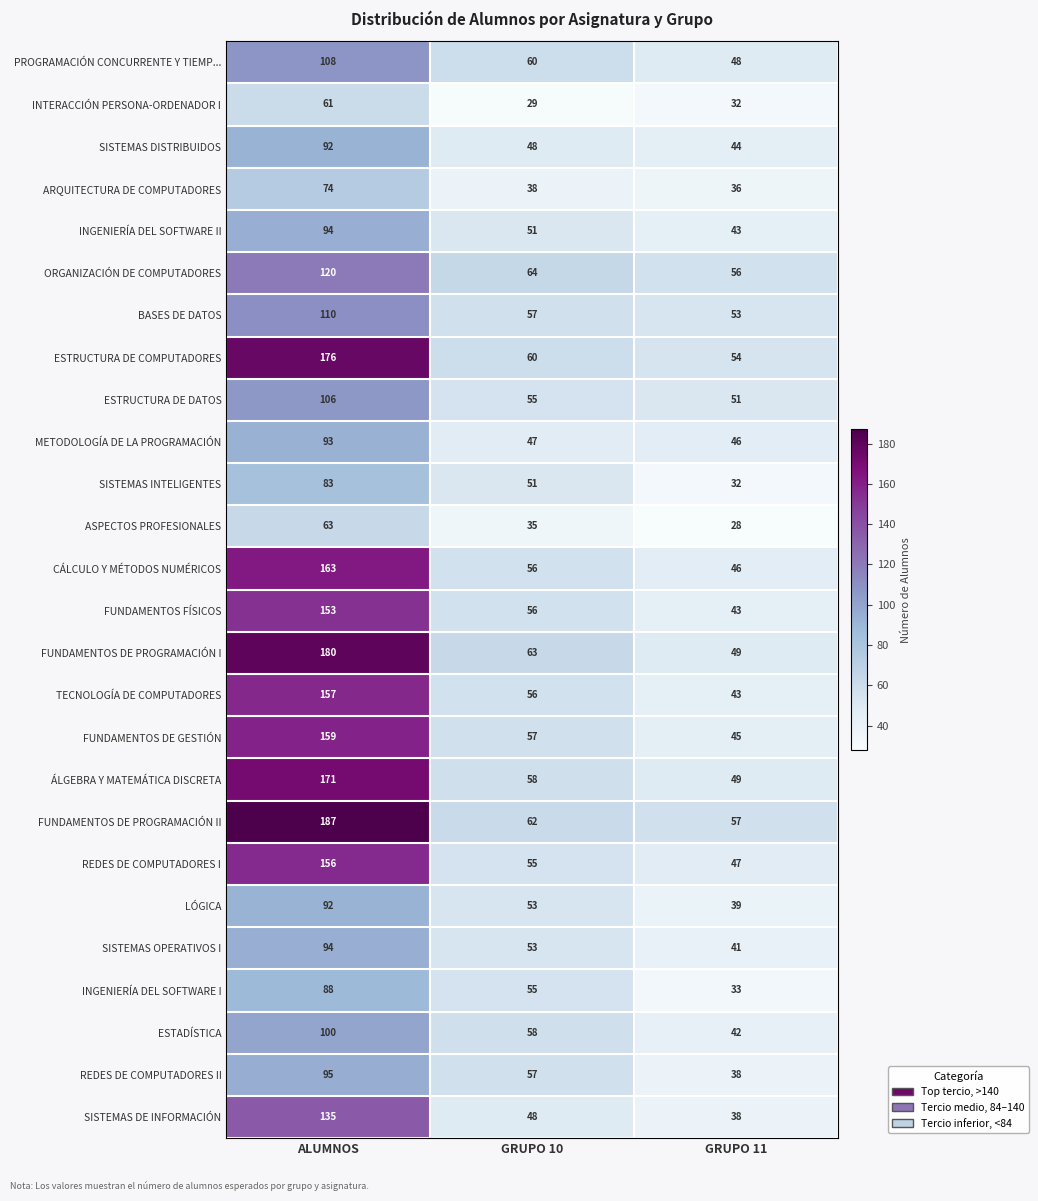

What is the lowest value of the REDES DE COMPUTADORES II series?

38